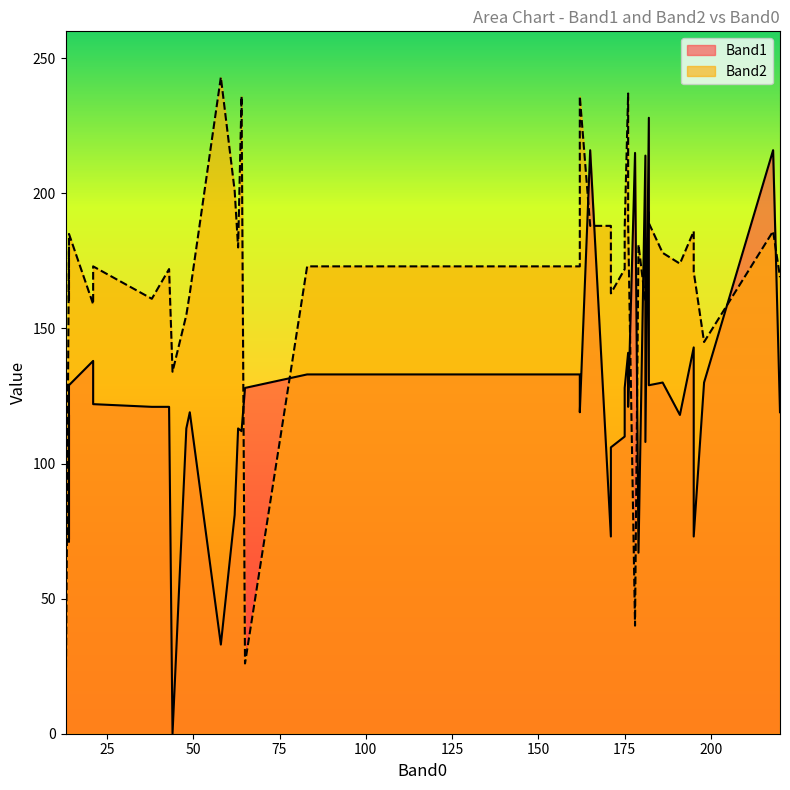

What is the total value across all series at 175?

282